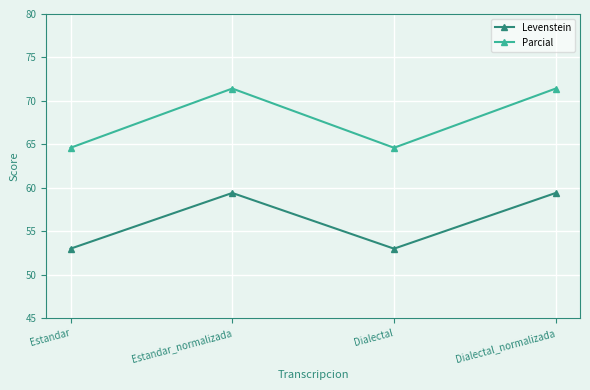

Rank the series by their maximum value, from highest to lowest.

Parcial, Levenstein